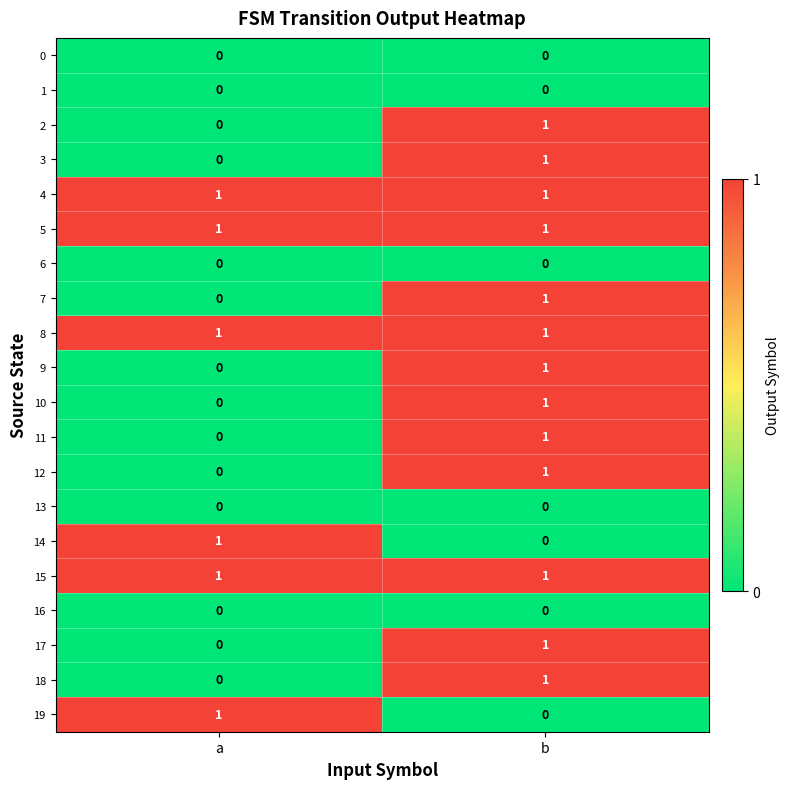

True or false: 7 has a value of -1 at a.

False